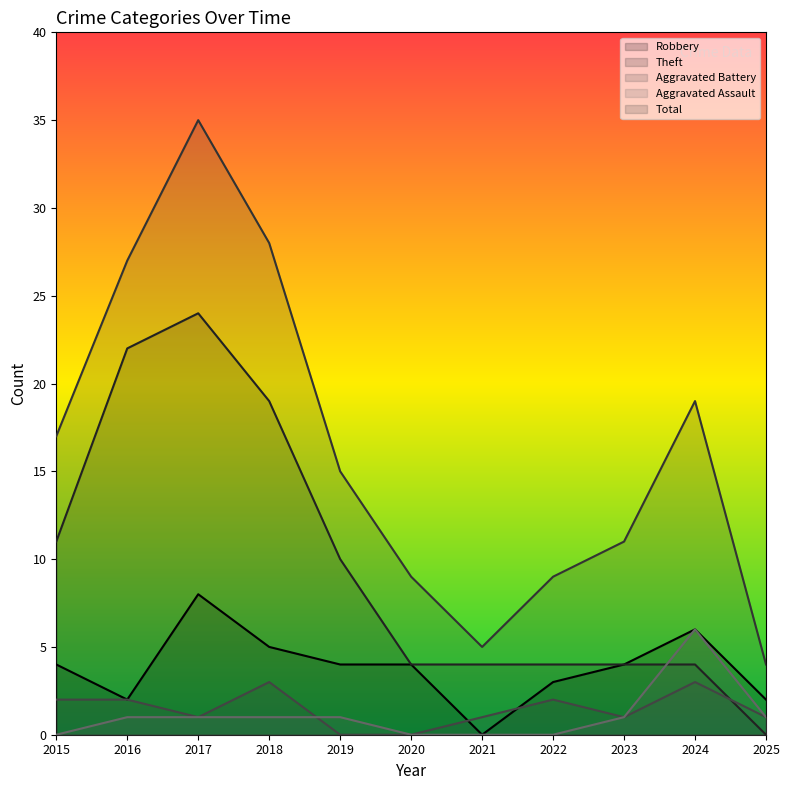

What is the difference between the highest and lowest values at 2017?

34